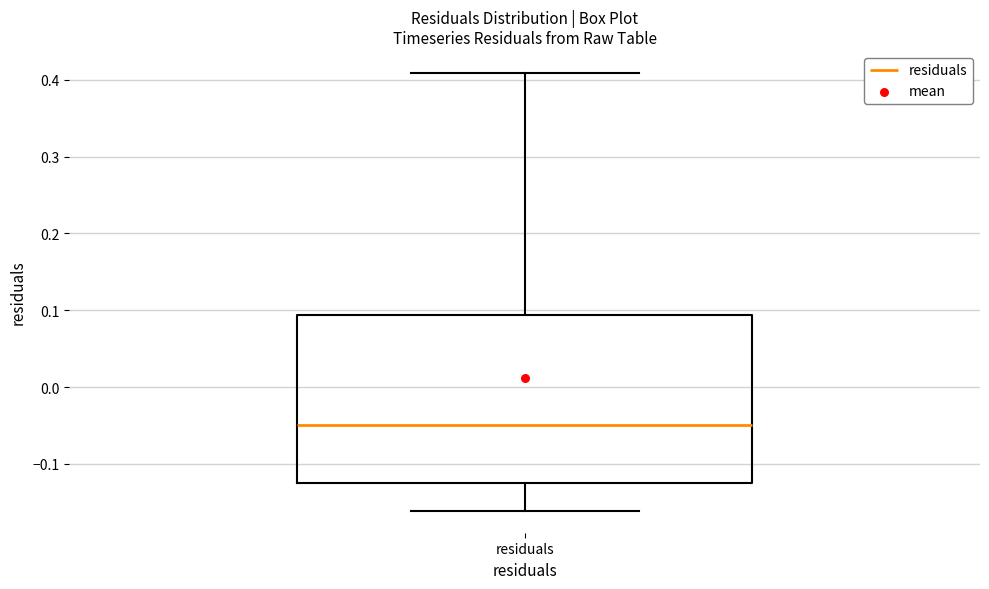

Read this box plot against the y-axis: the position of the median line, the range covered by the box, and the ends of both whiskers. The values are not printed on the chart, so give them approximately, as read against the axis.

median -0.05, box -0.12 to 0.09, whiskers -0.16 to 0.41